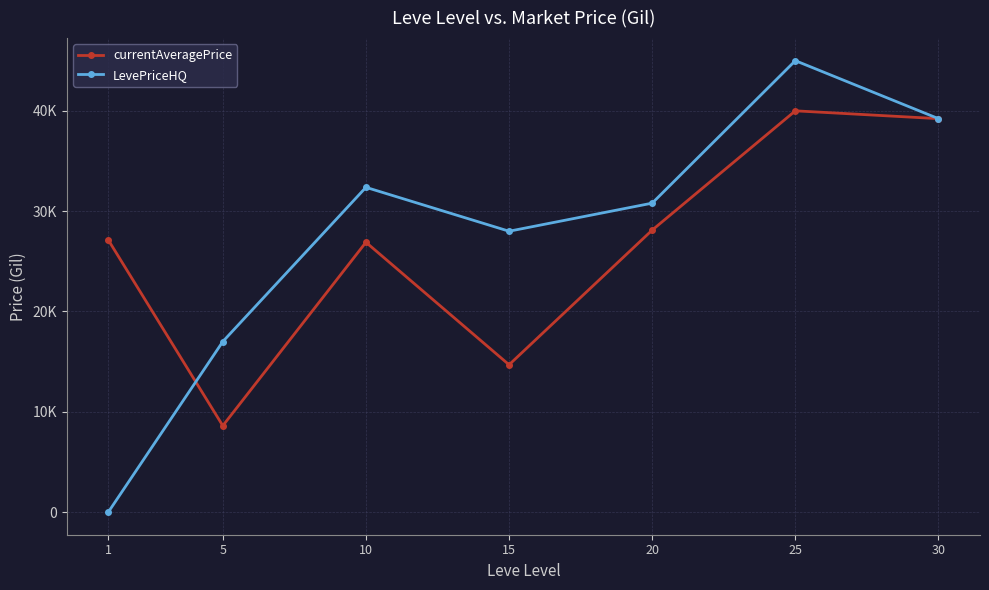

Rank the series at 30 from highest to lowest value.

currentAveragePrice, LevePriceHQ